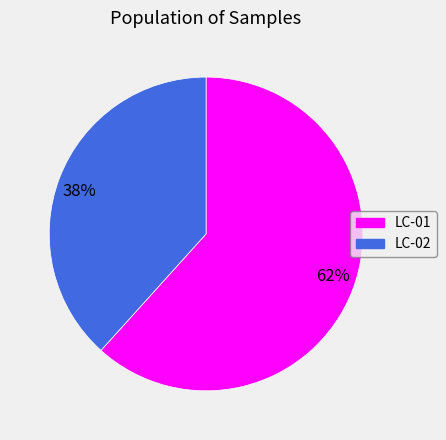

What is the largest slice in the pie chart?

62%